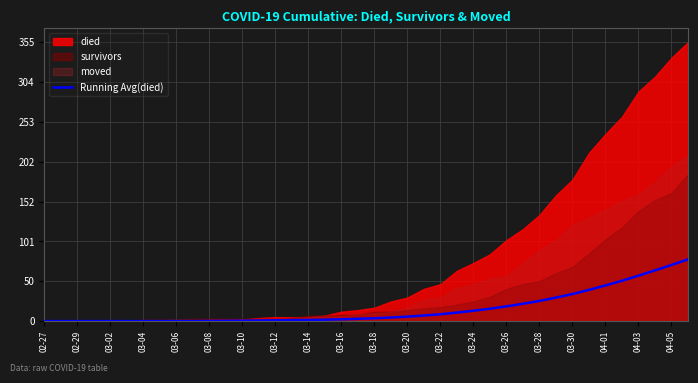

Reading left to right, extract all data points from this chart.

0.0	0.0	0.0	0.0	0.0	0.0	0.0	0.0	0.0	0.0	0.2	0.3	0.5	0.7	1.0	1.2	1.5	1.8	2.3	2.9	3.6	4.5	5.7	7.1	8.7	10.8	13.2	15.8	18.8	22.0	25.7	29.9	34.4	39.7	45.4	51.3	57.8	64.5	71.4	78.5